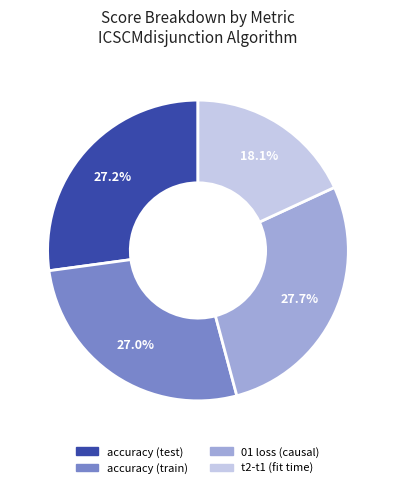

The 01 loss (causal) slice represents 20% of the pie. True or false?

False